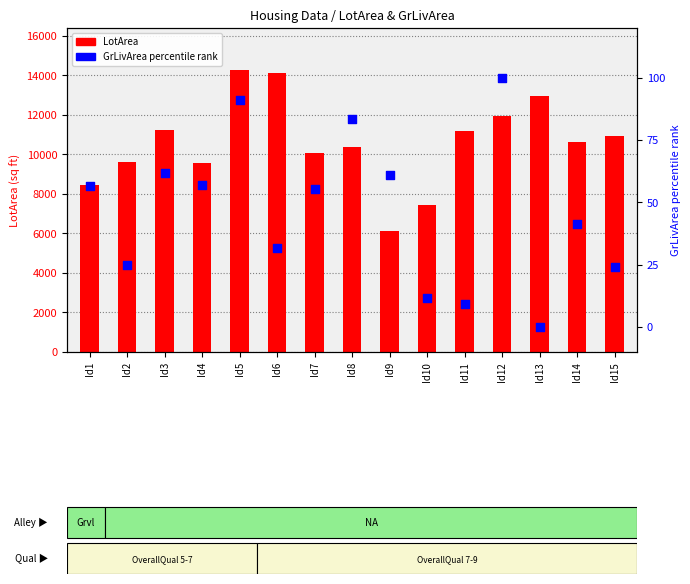

At which category is the sum across all series the highest?

Id5